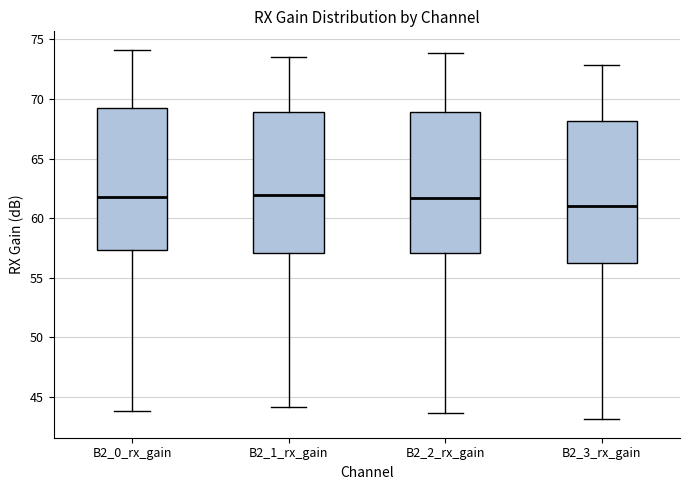

Reading left to right, transcribe this box plot: for each box, give where its median line is, the range the box spans, and where its two whiskers end, as read against the y-axis. The values are not printed on the chart, so give them approximately, as read against the axis.

B2_0_rx_gain: median 62.0, box 57.5 to 69.0, whiskers 44.0 to 74.0
B2_1_rx_gain: median 62.0, box 57.0 to 69.0, whiskers 44.0 to 73.5
B2_2_rx_gain: median 61.5, box 57.0 to 69.0, whiskers 43.5 to 74.0
B2_3_rx_gain: median 61.0, box 56.0 to 68.0, whiskers 43.0 to 73.0